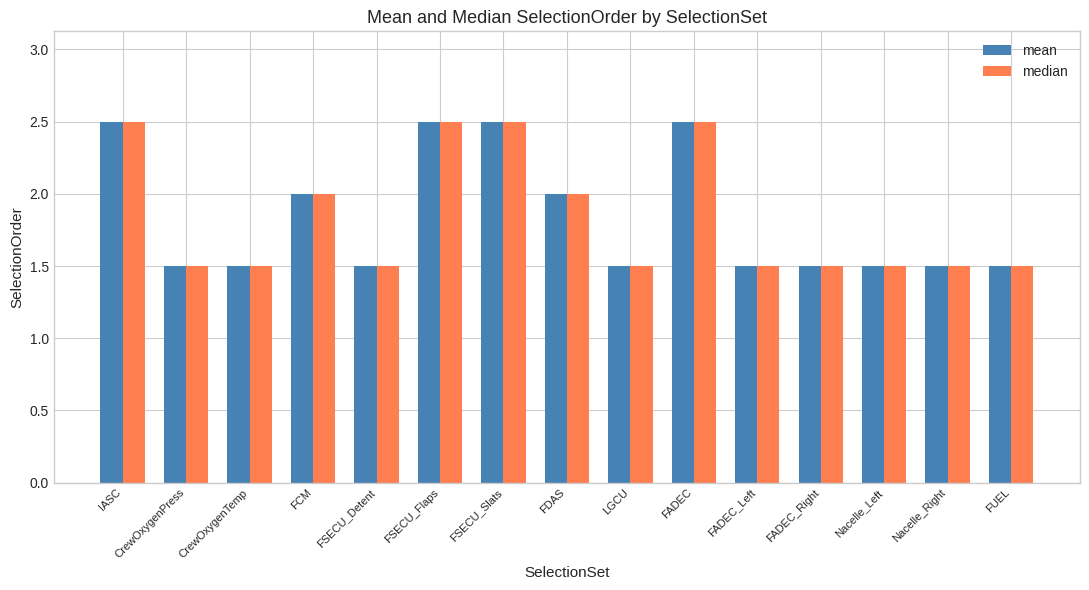

Reading left to right, transcribe all the data shown in this chart.

mean: 2.5	1.5	1.5	2.0	1.5	2.5	2.5	2.0	1.5	2.5	1.5	1.5	1.5	1.5	1.5
median: 2.5	1.5	1.5	2.0	1.5	2.5	2.5	2.0	1.5	2.5	1.5	1.5	1.5	1.5	1.5